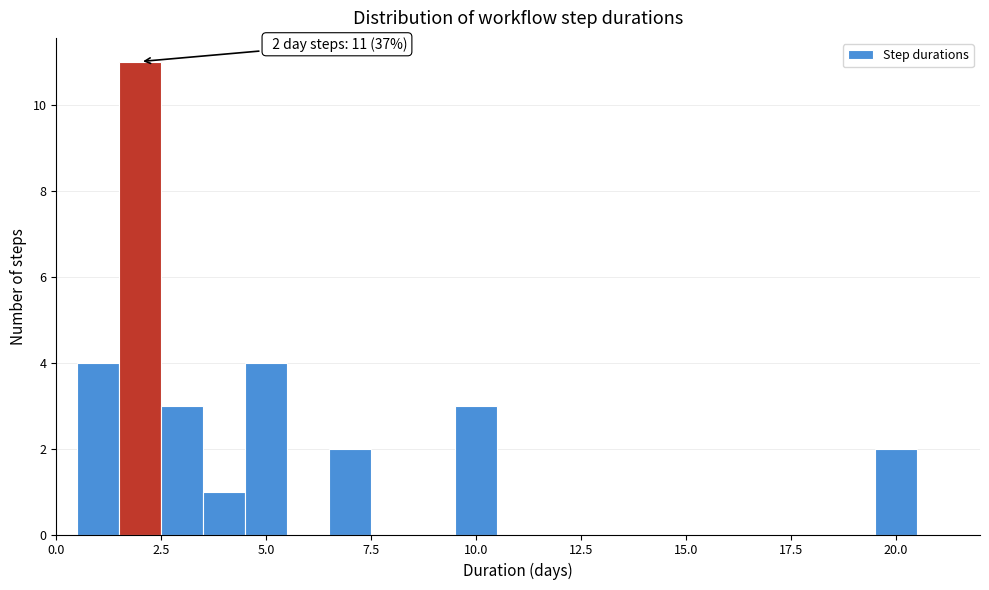

Around what value on the x-axis is the tallest bar? Give the approximate position of its centre, as read against the axis.

2.0